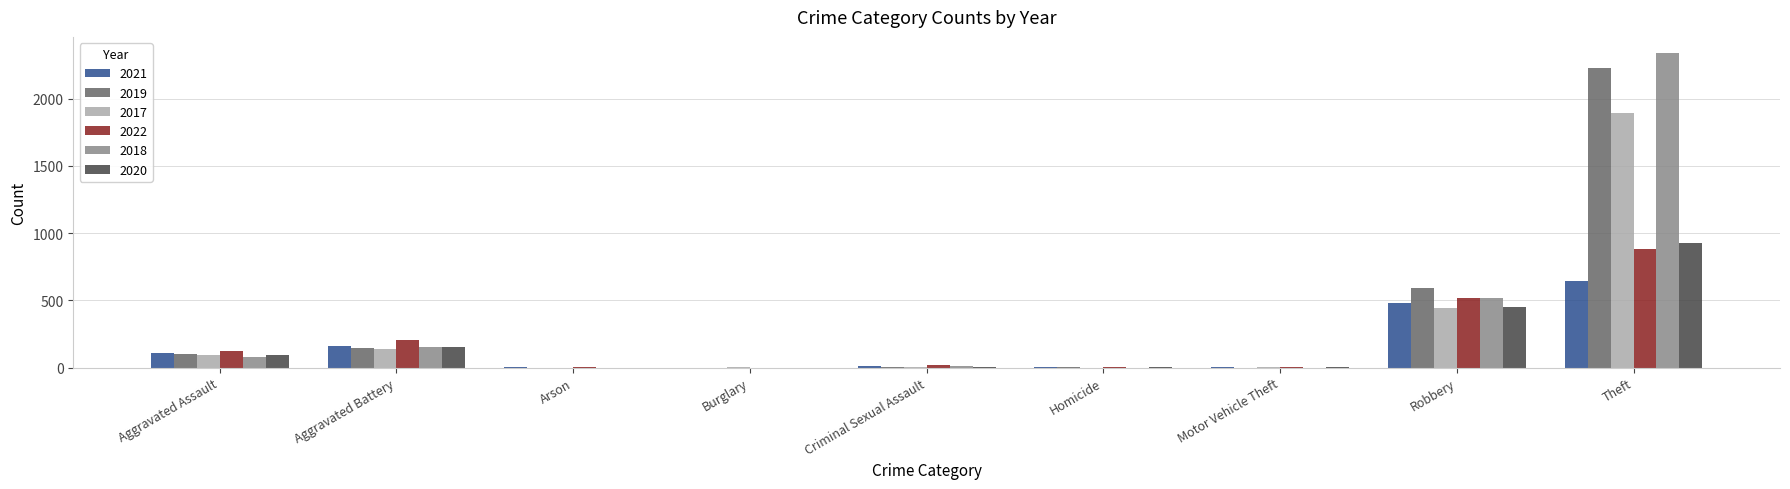

Where is 2018 nearest to the value 1170?

Robbery